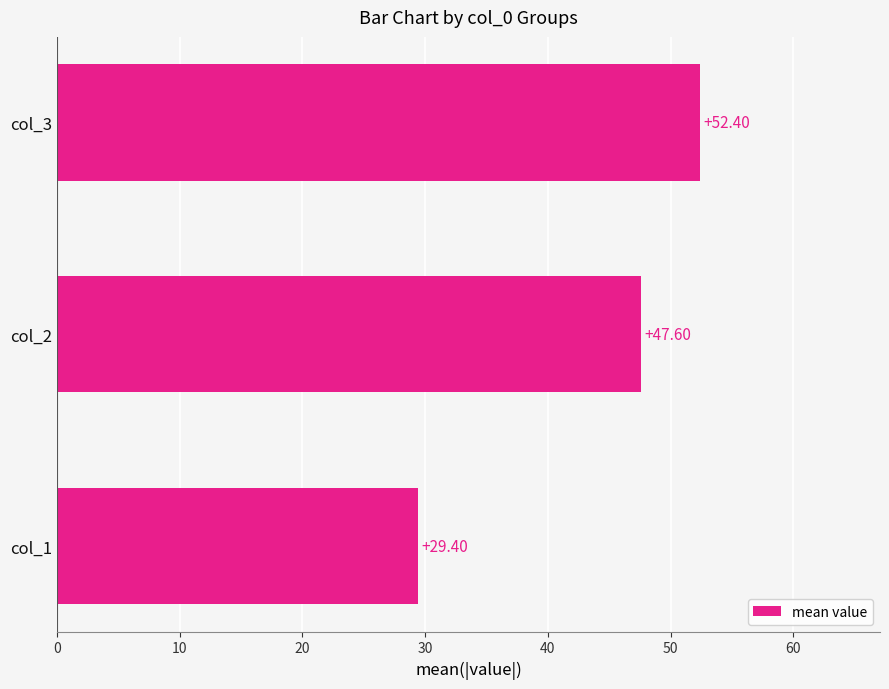

What is the difference between the maximum and minimum values?

23.0